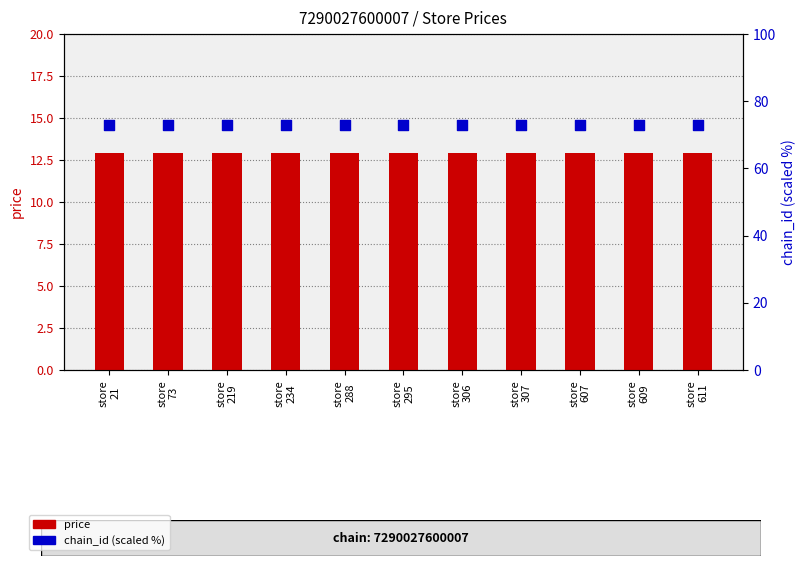

Which series contains the highest Y value?

chain_id (scaled %)